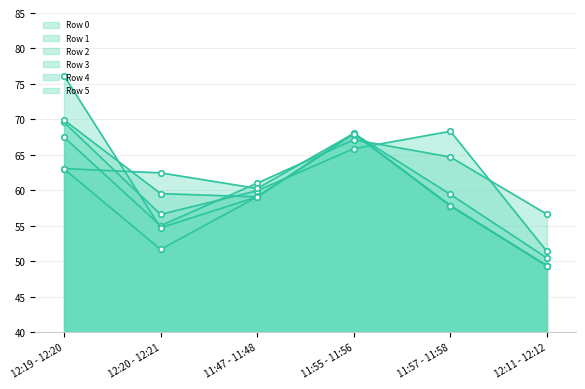

What is the minimum value for Row 3?

49.4